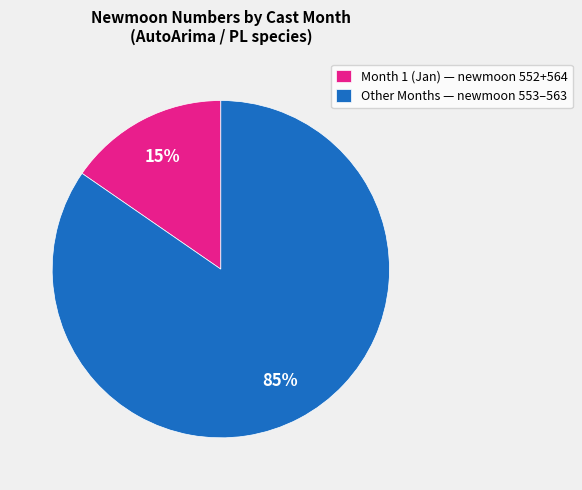

To the nearest percent, what is the average slice percentage?

50%